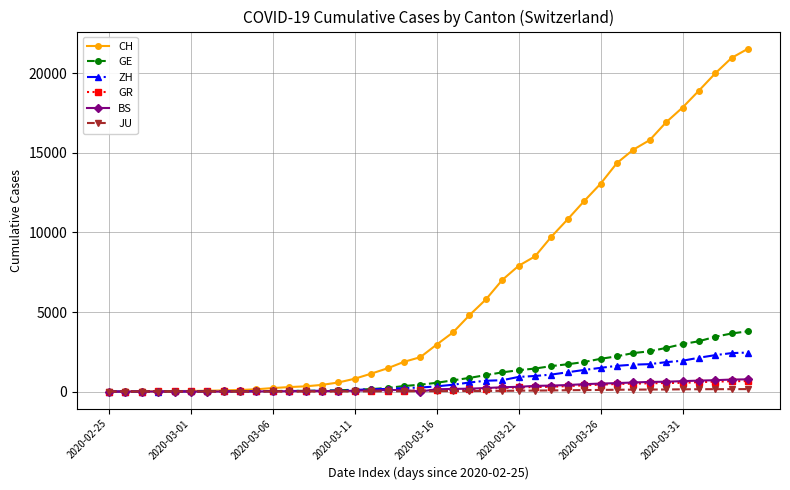

Which series has the widest spread of values?

CH